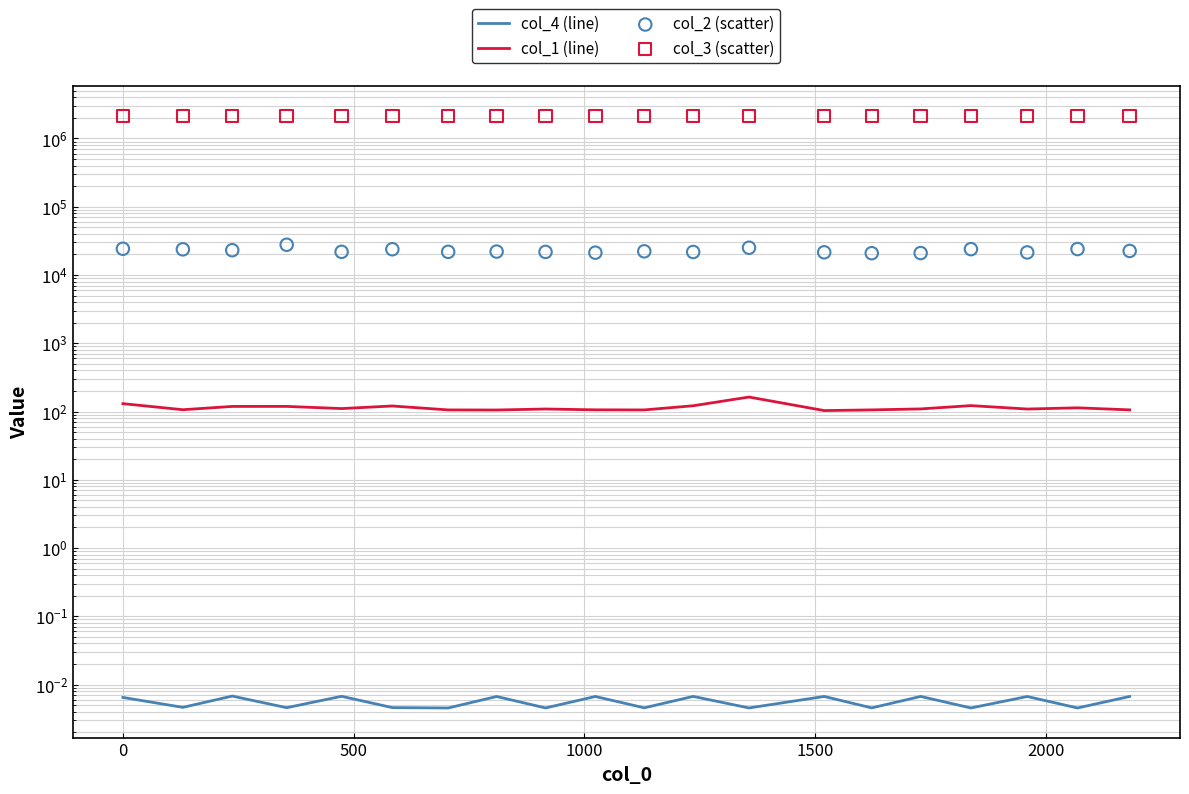

Which series contains the lowest Y value?

col_4 (line)